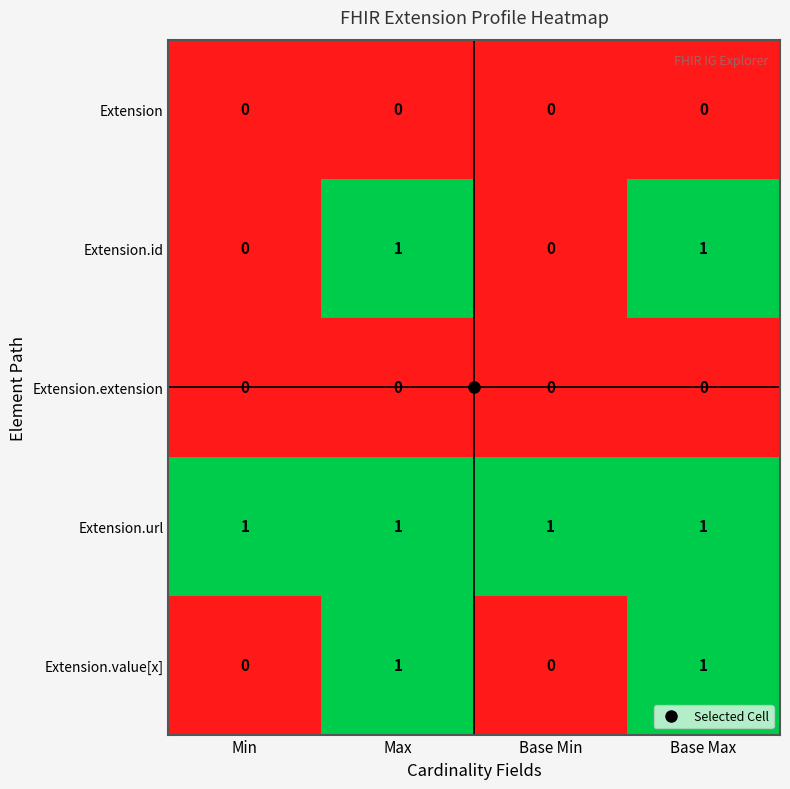

The Extension.url series shows 0 at Max. True or false?

False